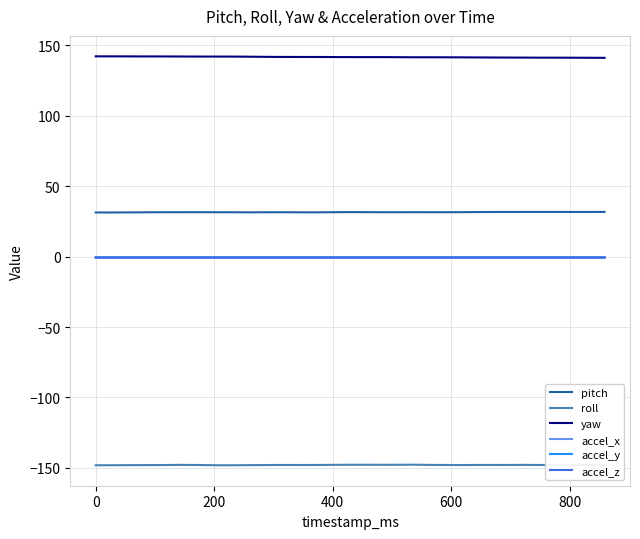

Which series has the largest total across all categories?

yaw